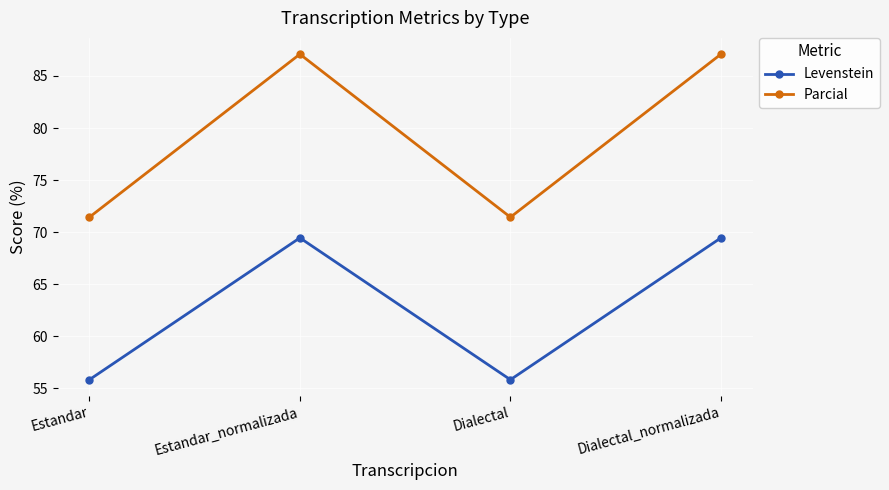

Rank the series at Estandar_normalizada from lowest to highest value.

Levenstein, Parcial